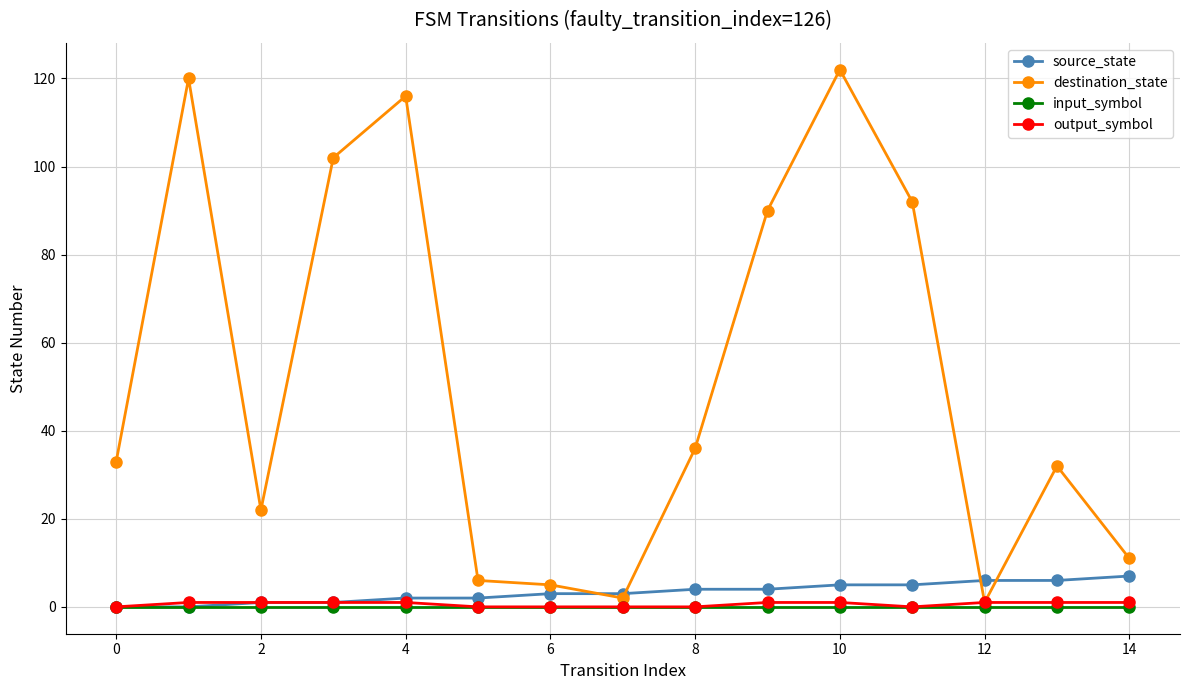

True or false: destination_state has more than 2 points higher than both neighbors.

True